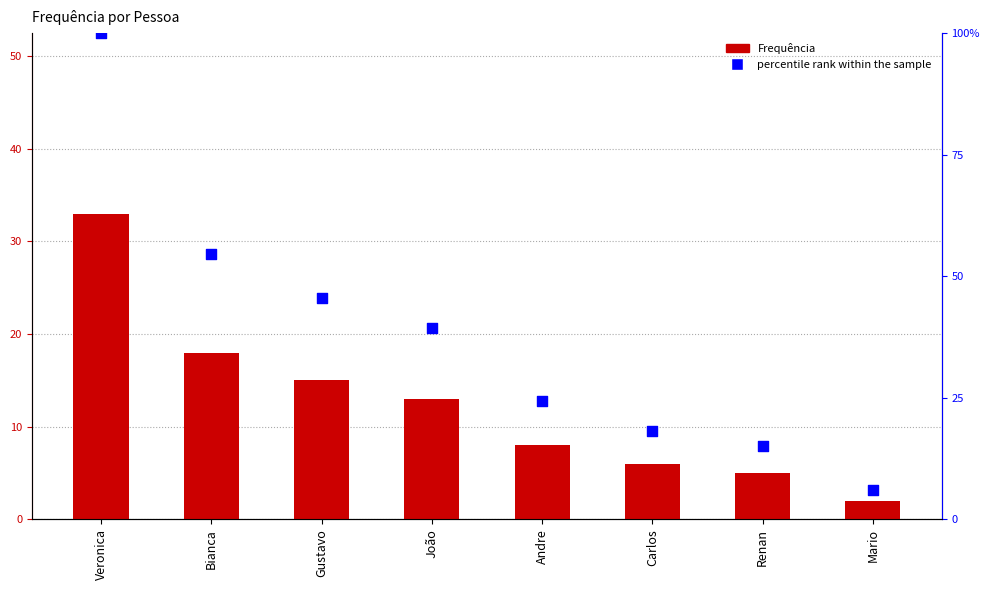

What are all the series names shown in the legend?

Frequência, percentile rank within the sample